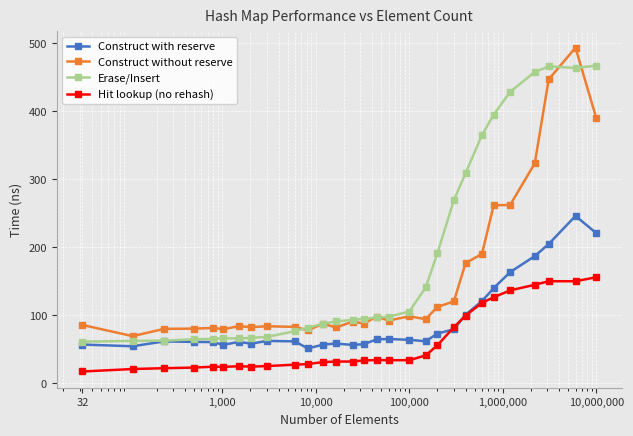

What is the value of the Construct without reserve point at the 5th from the left?

81.1